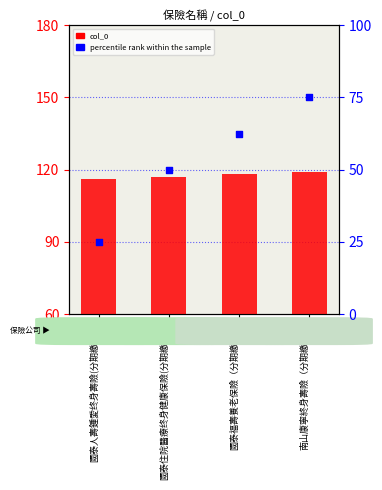

Which series reaches the maximum Y coordinate?

percentile rank within the sample